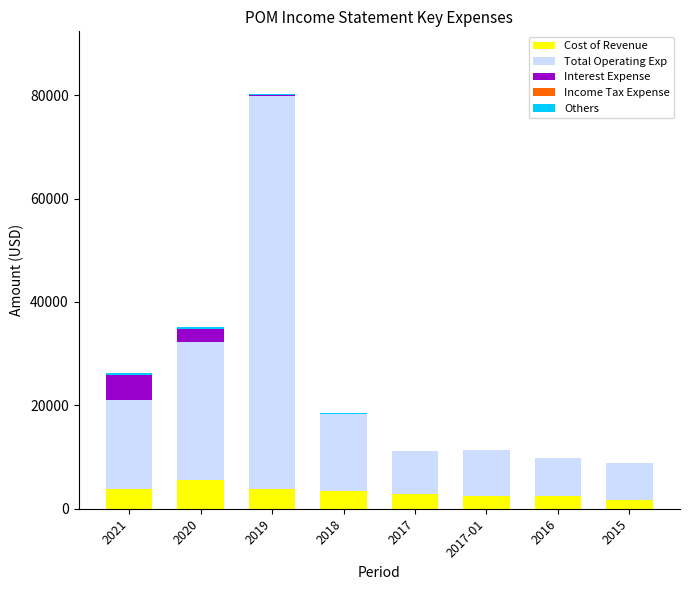

At which category is the sum across all series the highest?

2019